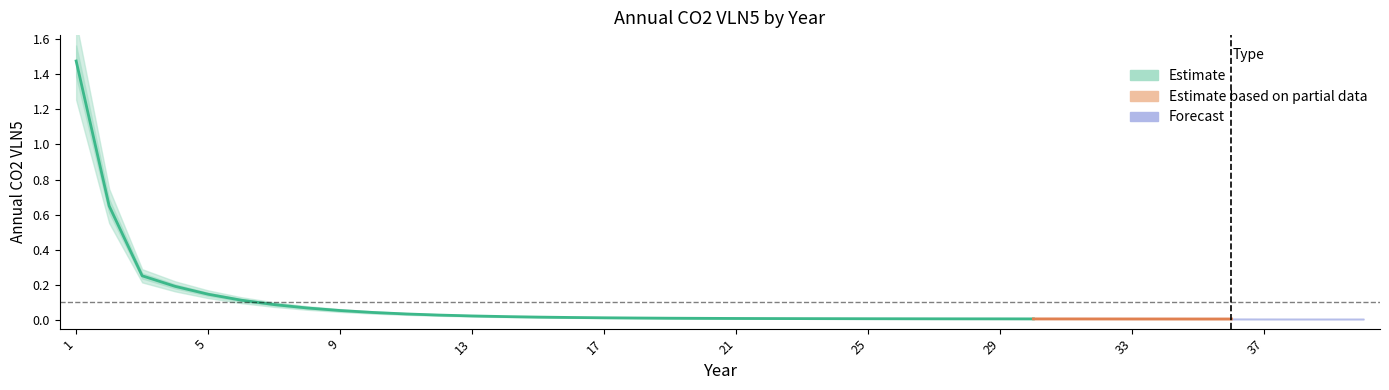

What is the difference between the second highest and minimum values?

0.6